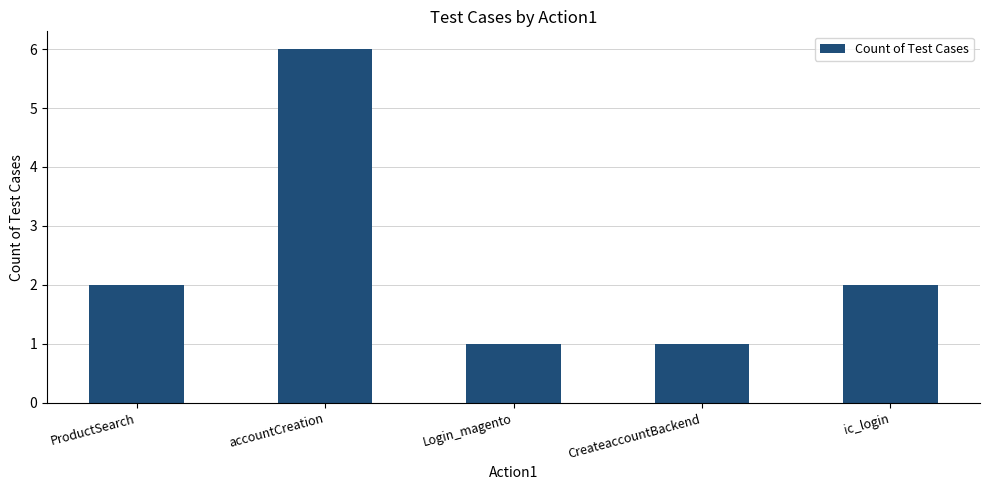

True or false: the data shows 2 at Login_magento.

False